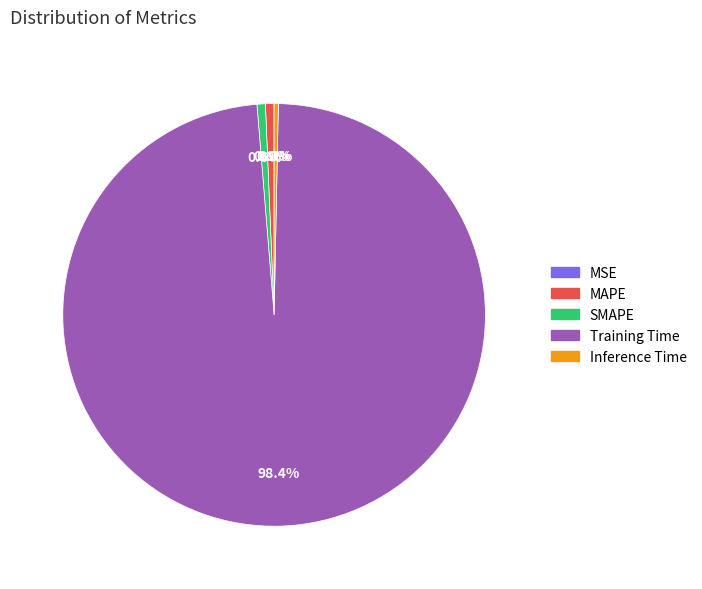

Does Training Time represent more than half of the total?

Yes